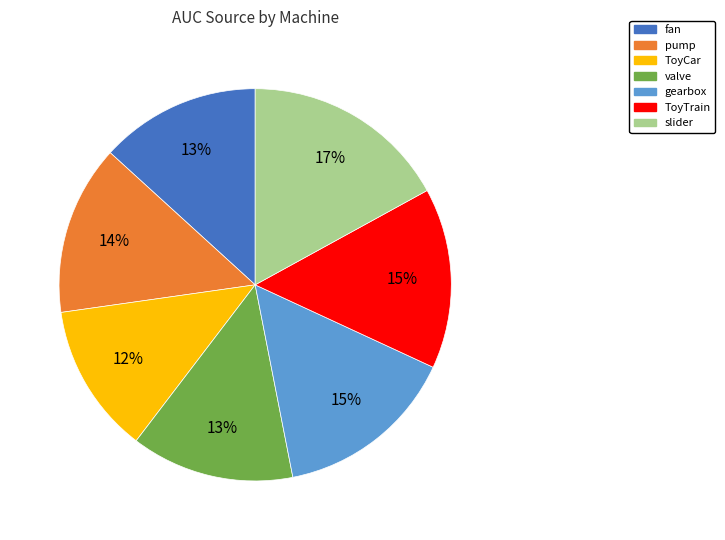

Does slider account for over 50% of the chart?

No